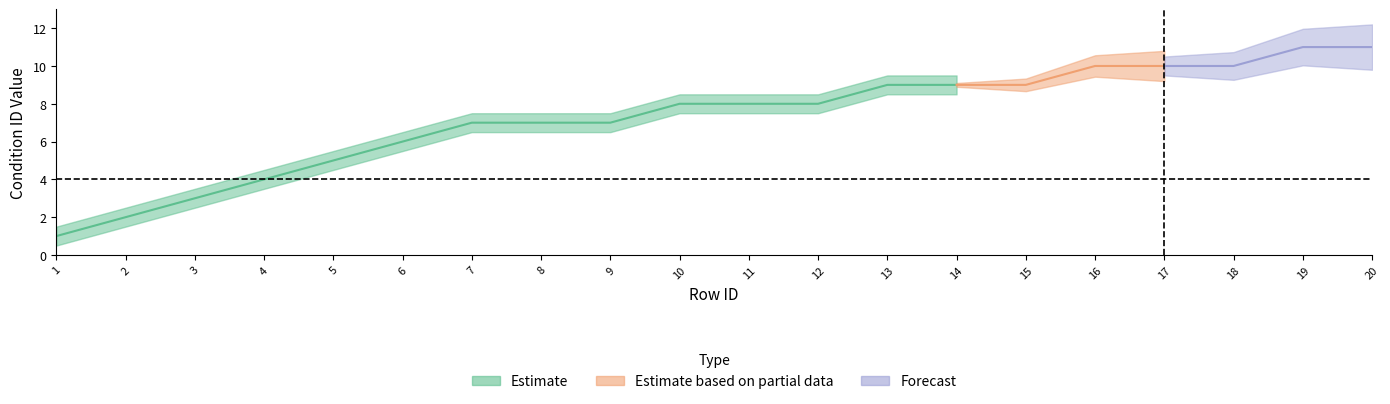

How many condition_id values are between 6 and 10?

13